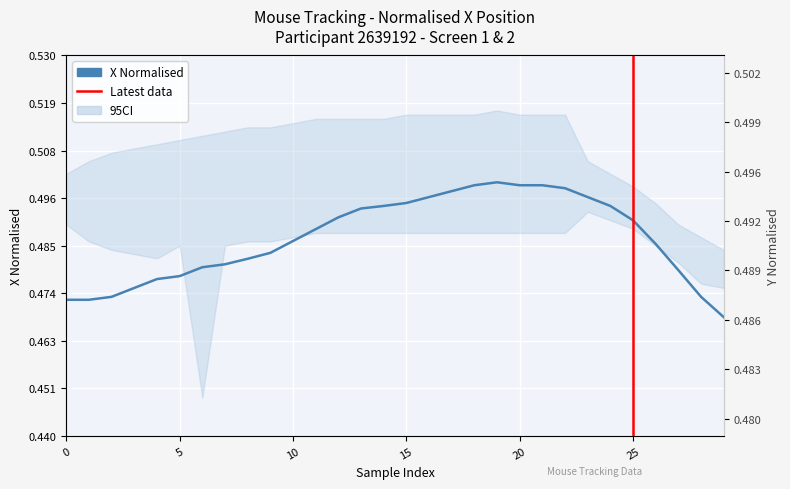

The value of y_normalised at 29 is 0.7. True or false?

False